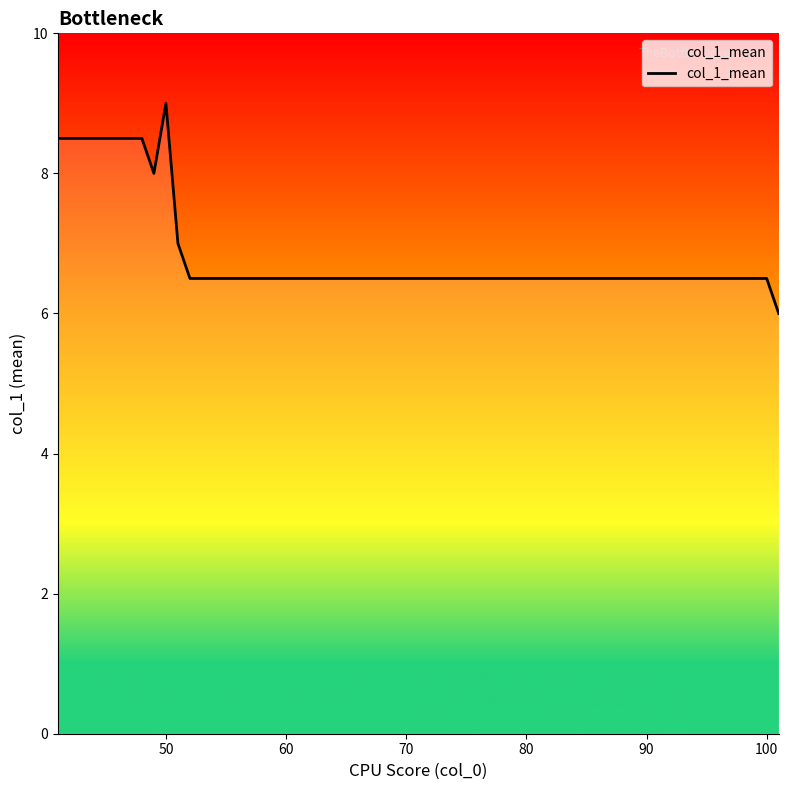

What is the maximum value shown in the chart?

9.0